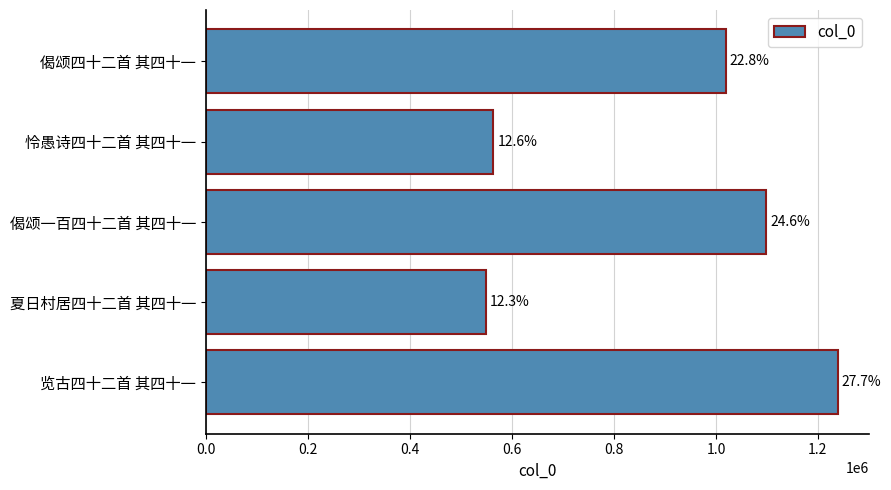

What is the difference between the second highest and second lowest values?

534977